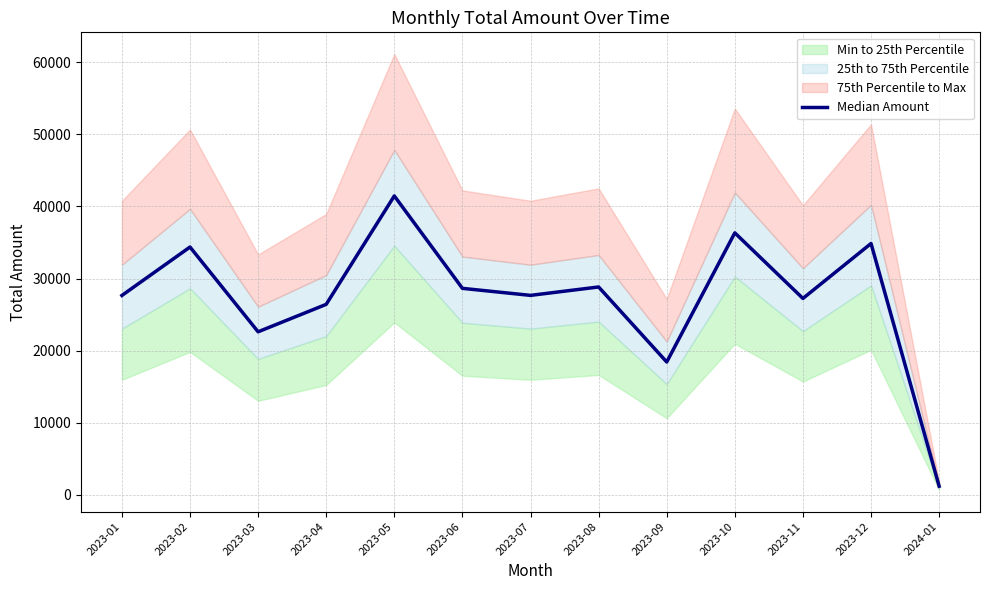

What position from the left is 2023-06?

6